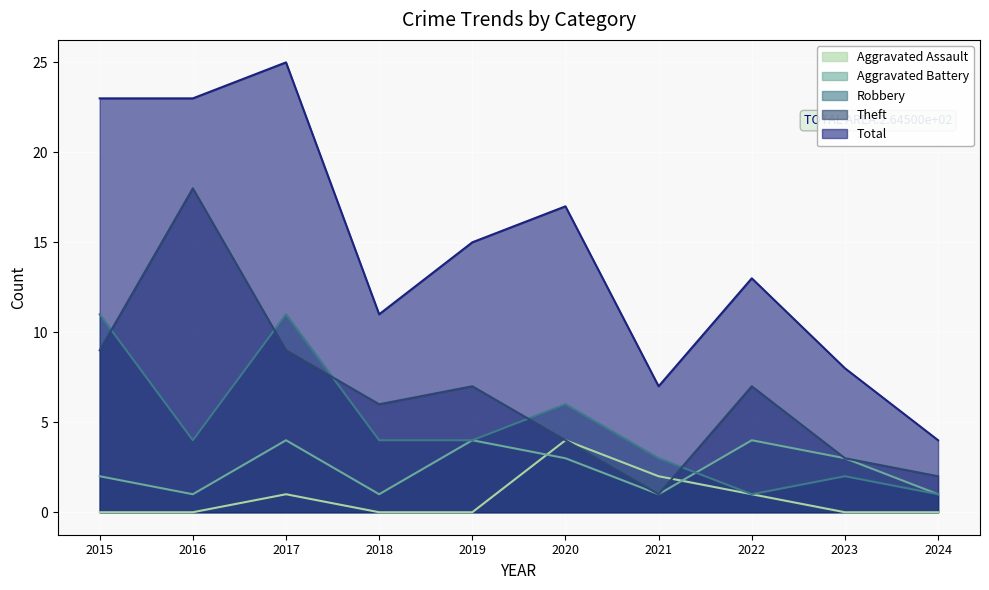

At which category is the sum across all series the highest?

2017